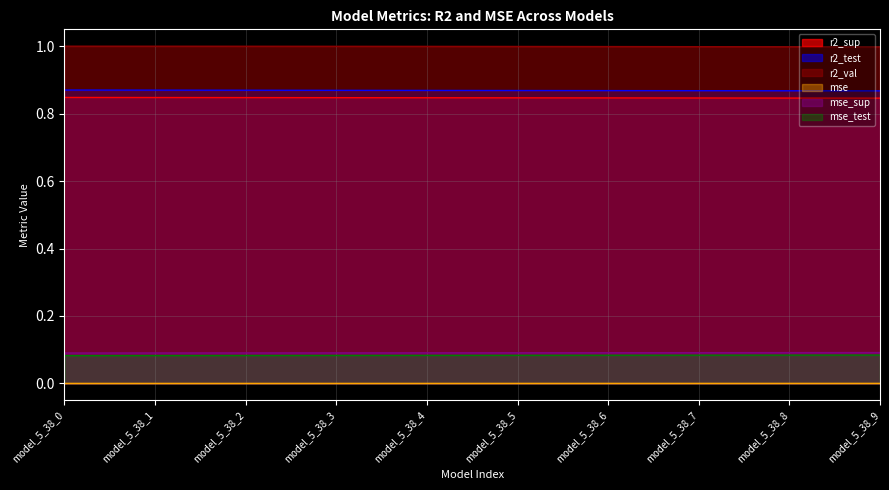

Reading left to right, list all the values displayed in this chart.

r2_sup: 0.8	0.8	0.8	0.8	0.8	0.8	0.8	0.8	0.8	0.8
r2_test: 0.9	0.9	0.9	0.9	0.9	0.9	0.9	0.9	0.9	0.9
r2_val: 1.0	1.0	1.0	1.0	1.0	1.0	1.0	1.0	1.0	1.0
mse: 0.0	0.0	0.0	0.0	0.0	0.0	0.0	0.0	0.0	0.0
mse_sup: 0.1	0.1	0.1	0.1	0.1	0.1	0.1	0.1	0.1	0.1
mse_test: 0.1	0.1	0.1	0.1	0.1	0.1	0.1	0.1	0.1	0.1